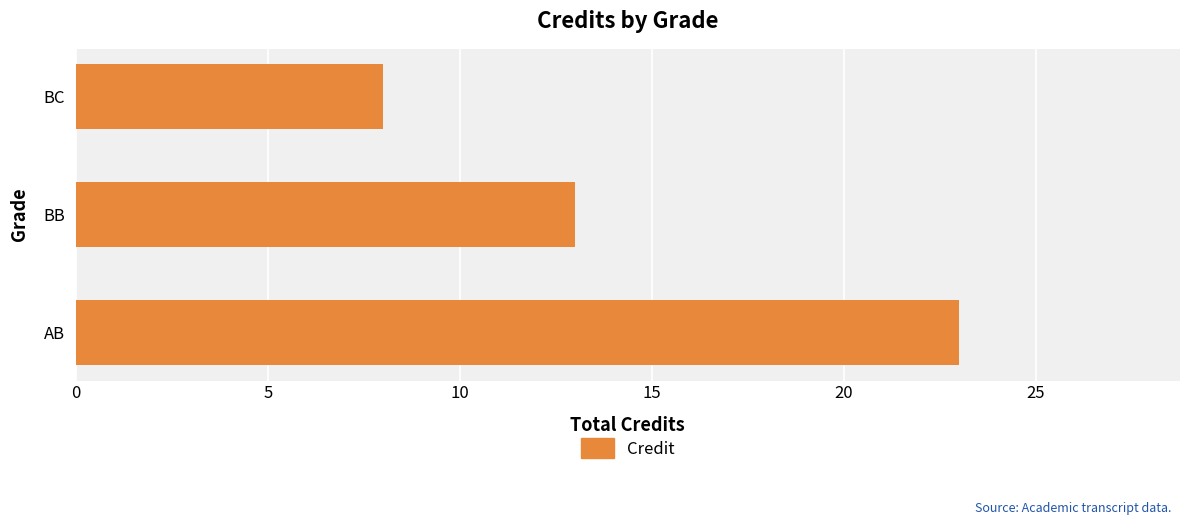

What is the sum of all values?

44